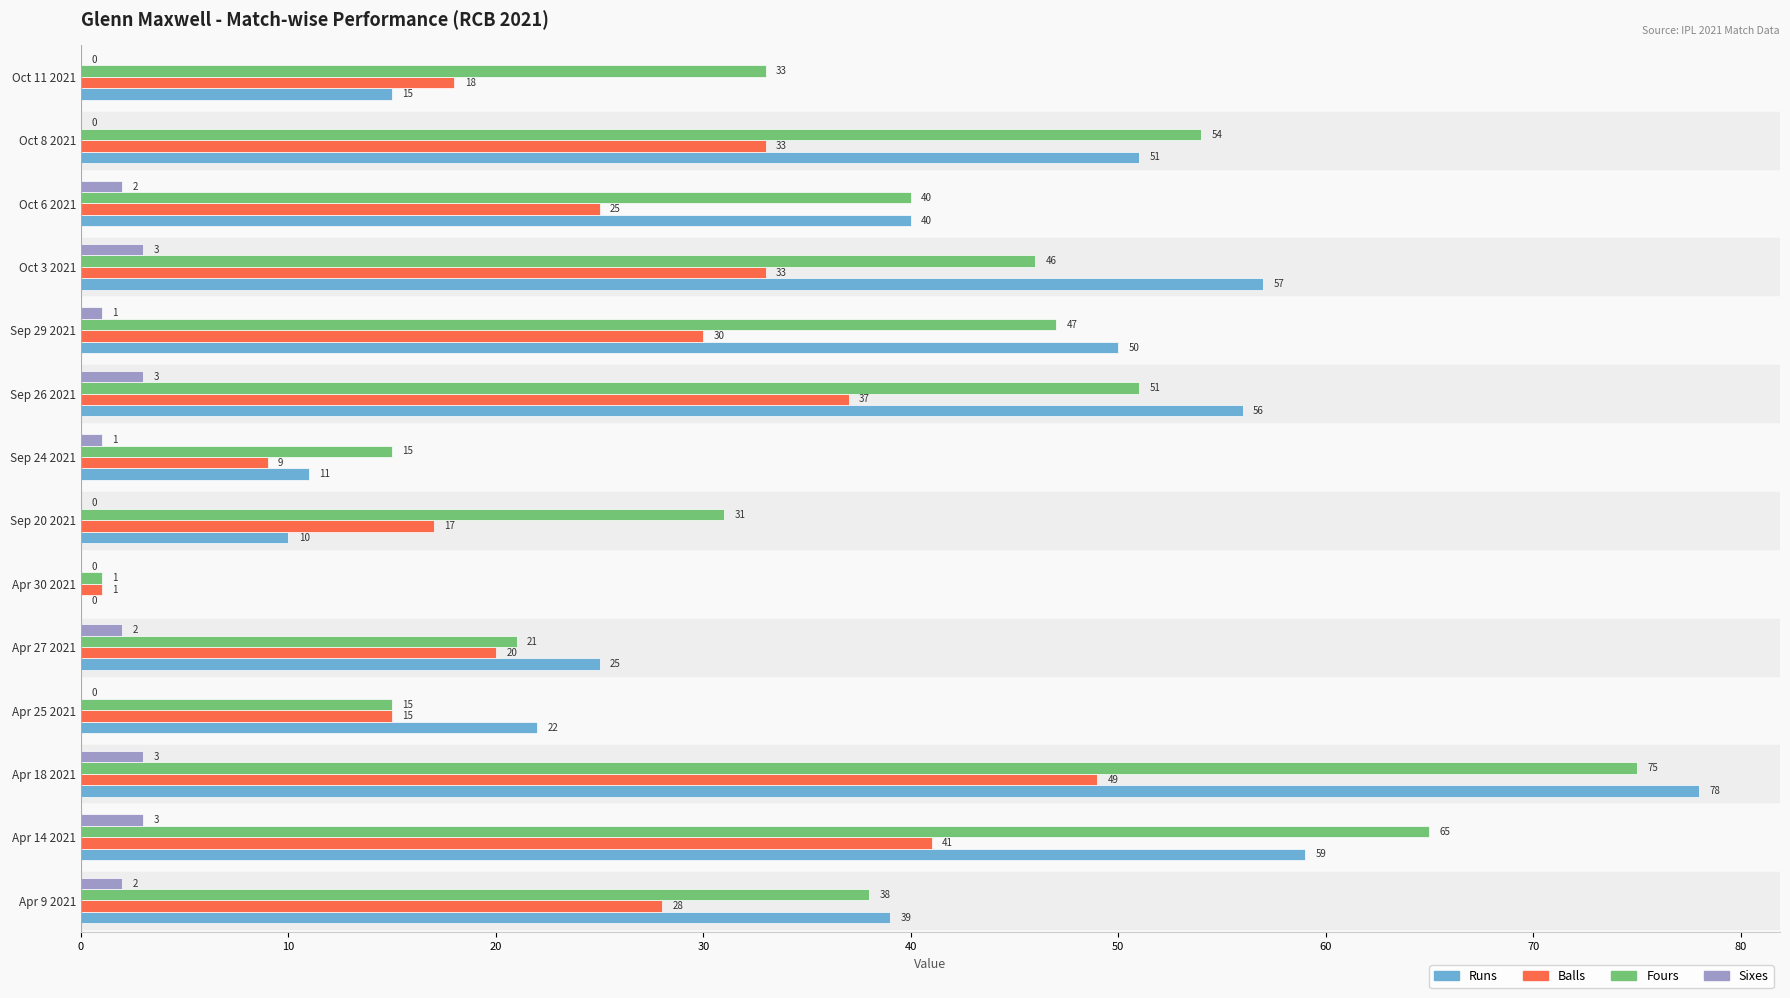

At which label is Fours closest to 38?

Apr 9 2021